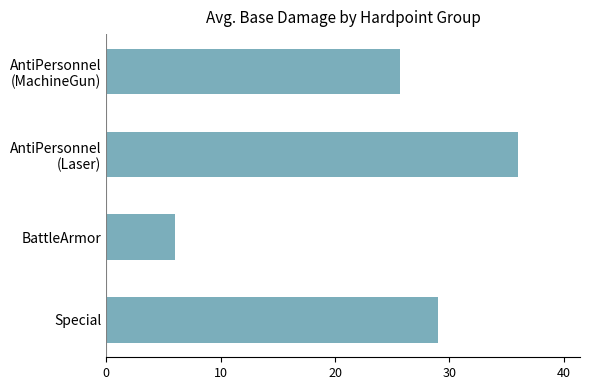

How many data points are less than 29?

2